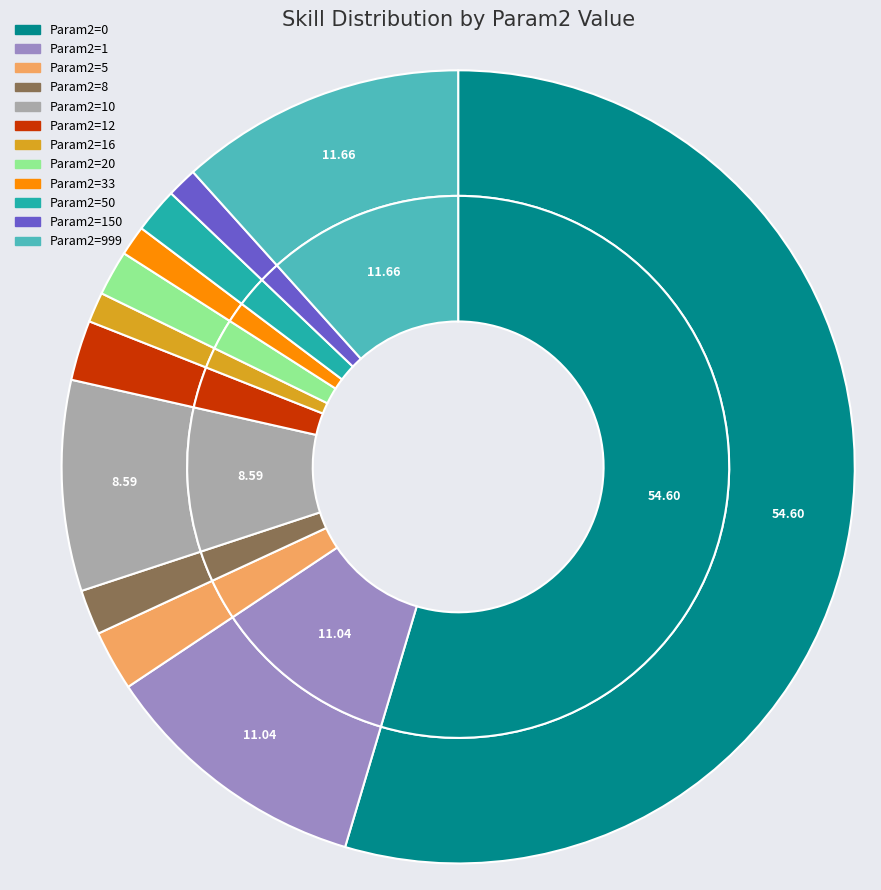

What percentage is the Param2=999 slice, to the nearest percent?

12%